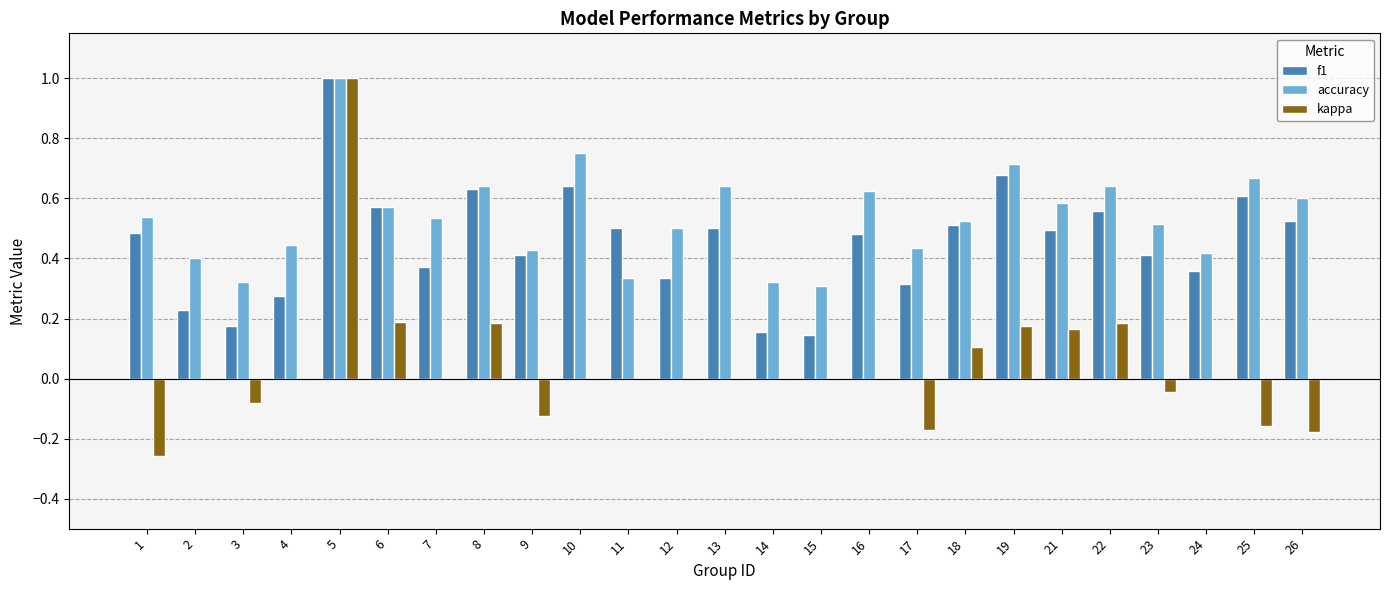

What is the highest value of the kappa series?

1.0